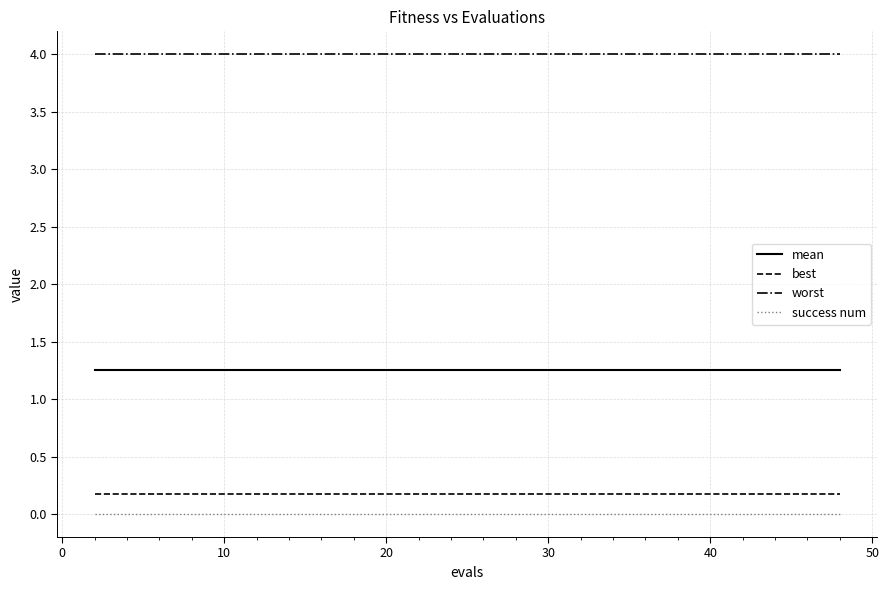

True or false: mean and best cross at least once.

False